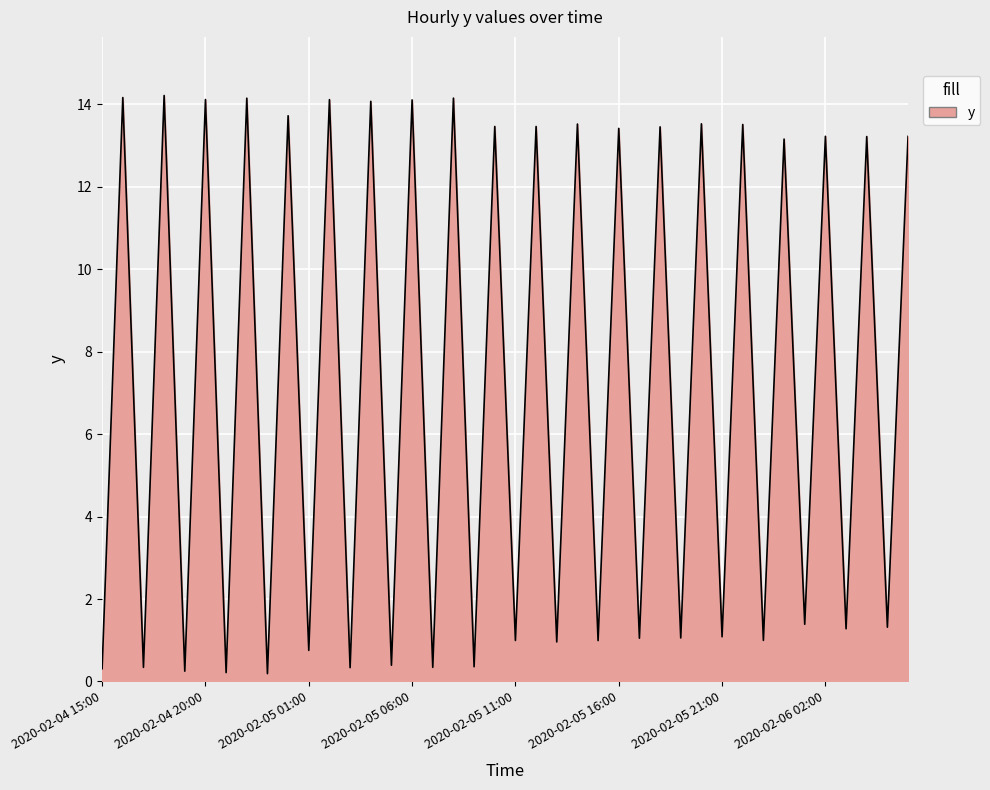

What is the greatest value displayed?

14.2